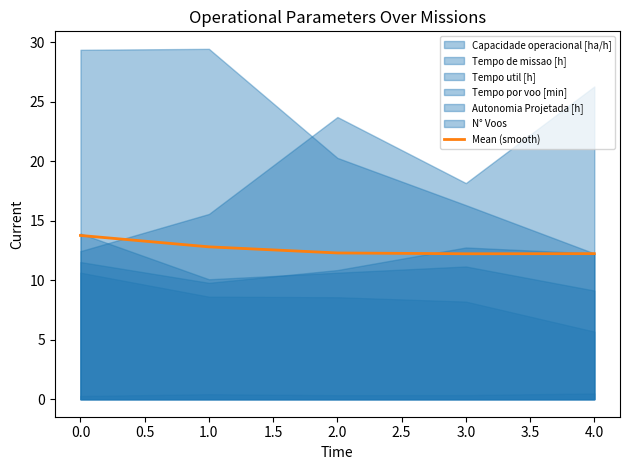

How many interior local valleys (lower than both neighbors) does the data have?

1